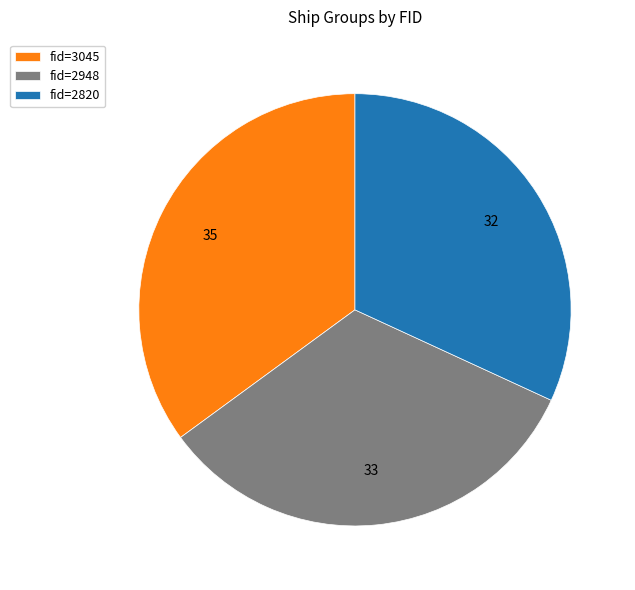

Is there any slice that represents more than half of the pie?

No